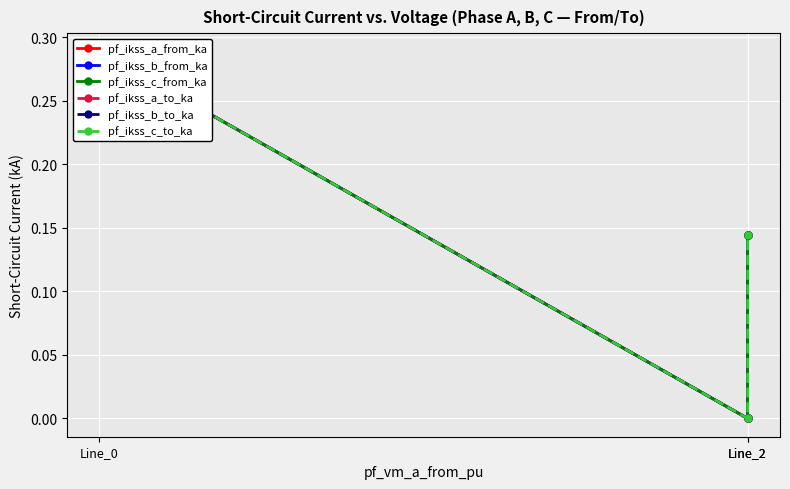

The value of pf_ikss_b_to_ka at Line_2 is -0.1. True or false?

False